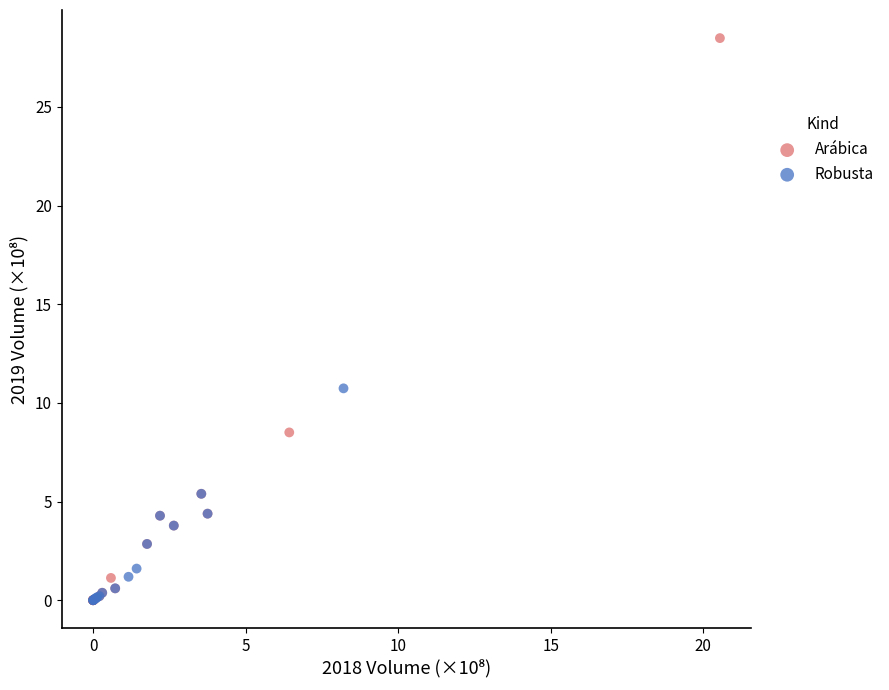

Which series has the widest spread of Y values?

Arábica